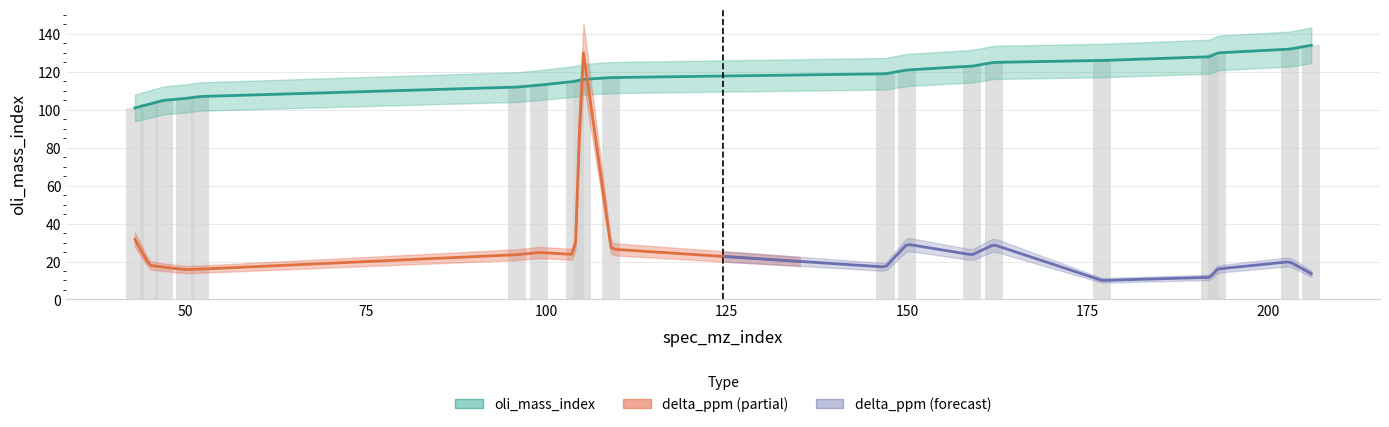

What is the difference between the maximum and minimum values?

33